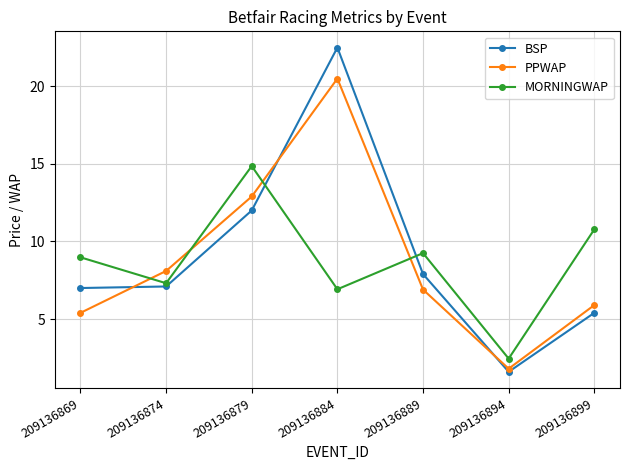

True or false: PPWAP and MORNINGWAP intersect in this chart.

True